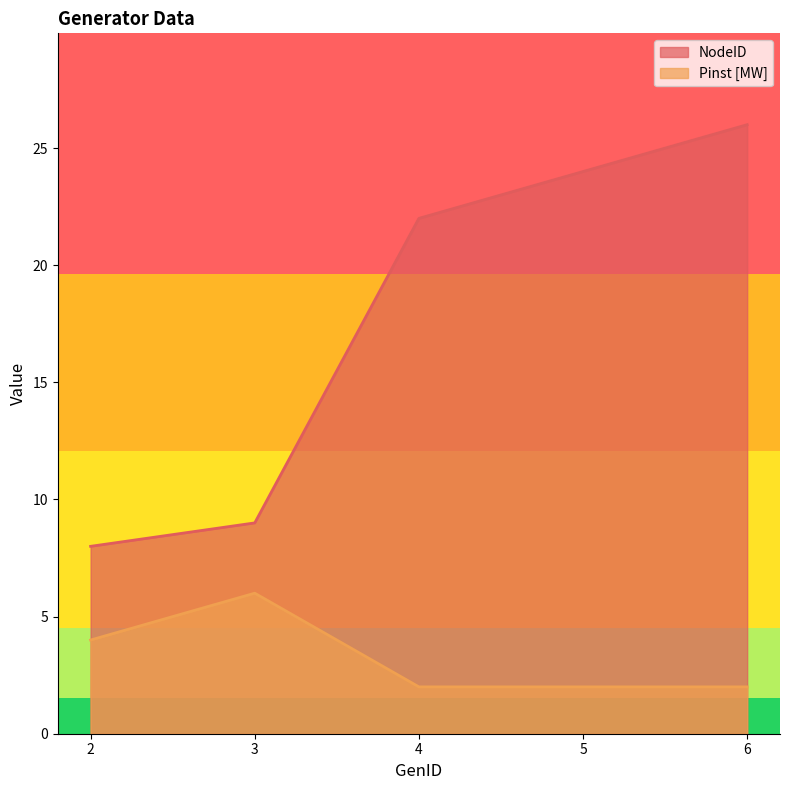

What is the value of the Pinst [MW] point at the 3rd from the left?

2